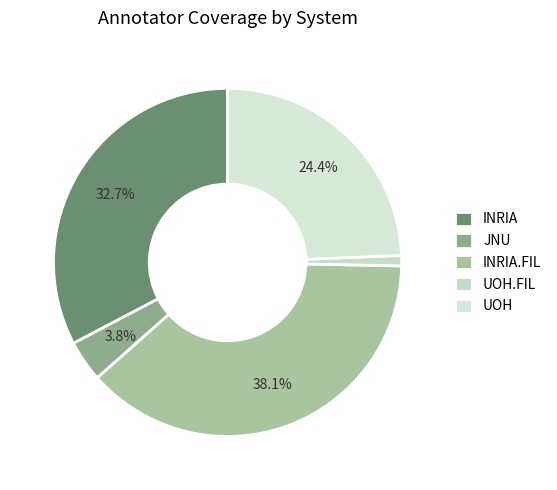

Which slice is the largest?

INRIA.FIL